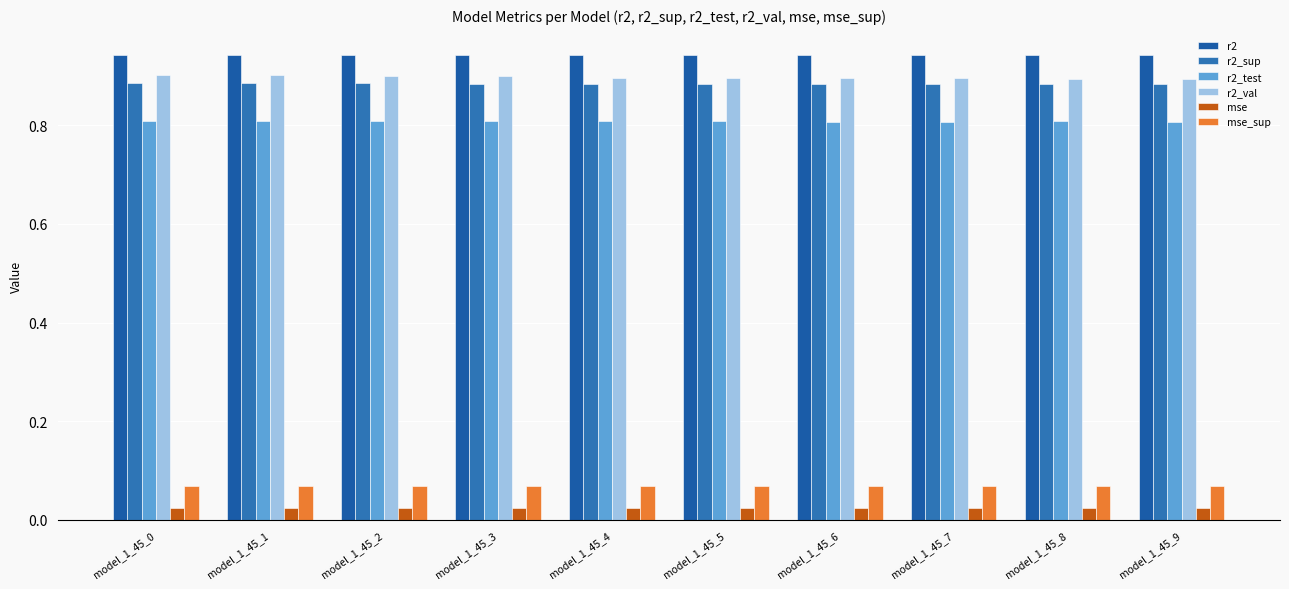

Which series has the largest total across all categories?

r2